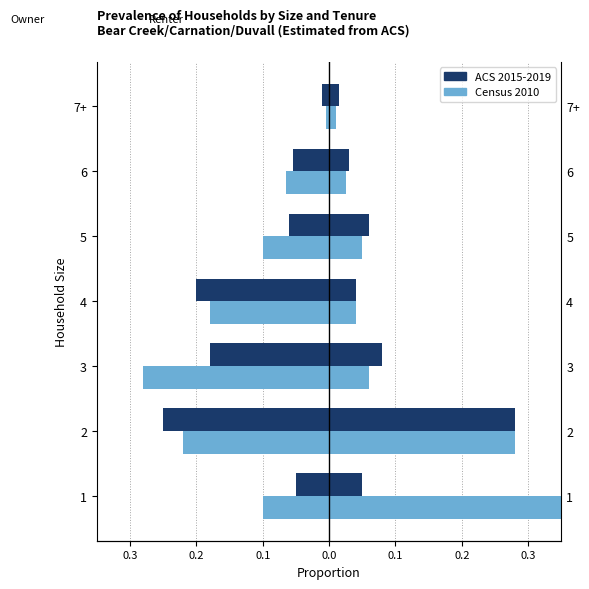

List the series in order of their peak value, lowest first.

ACS 2015-2019, Census 2010